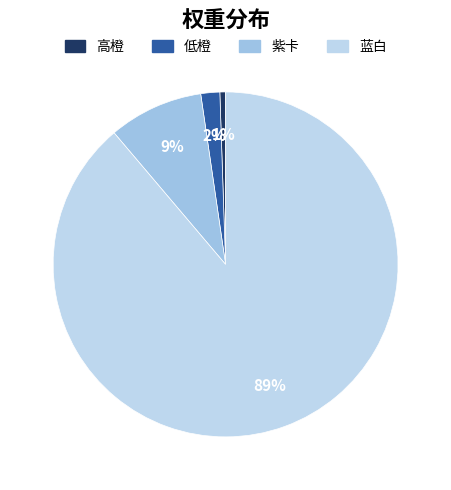

Combined, do 高橙 and 低橙 account for over 50%?

No